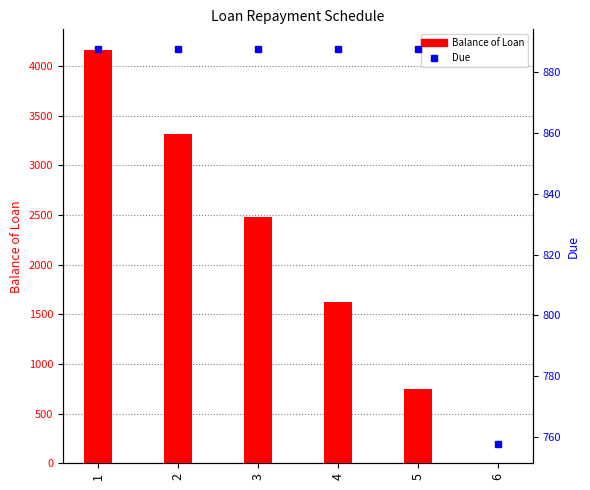

What is the value of the Balance of Loan bar at the 5th from the left?

750.4